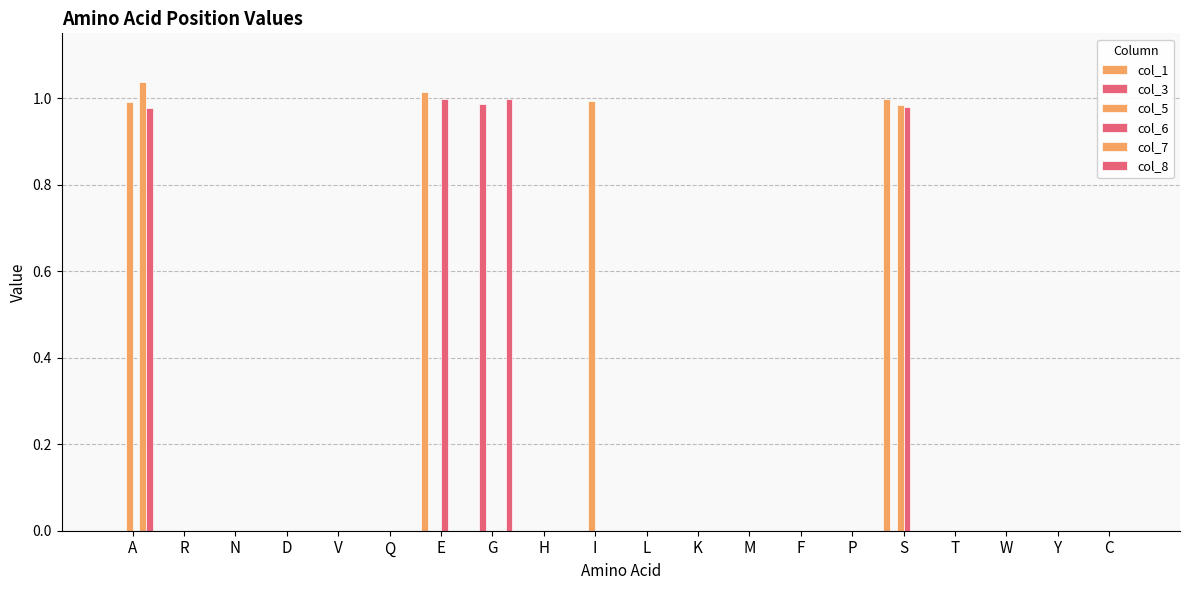

Are the bars horizontal?

No